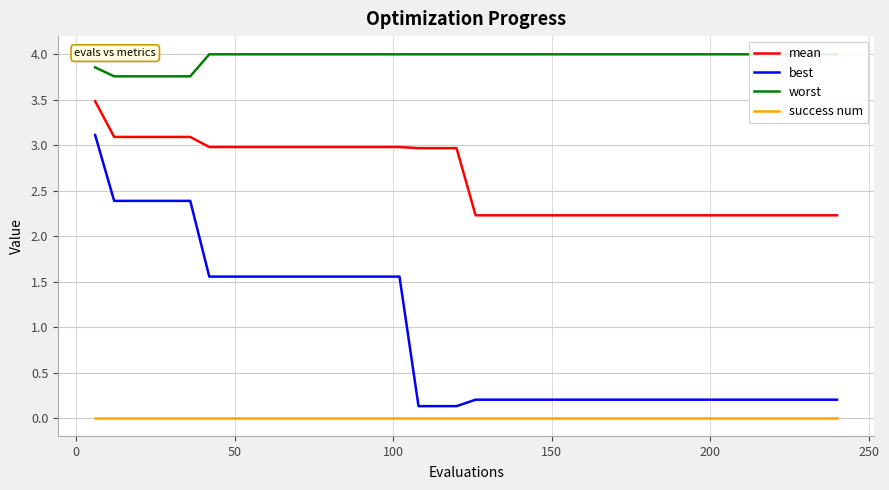

True or false: mean and success num intersect in this chart.

False